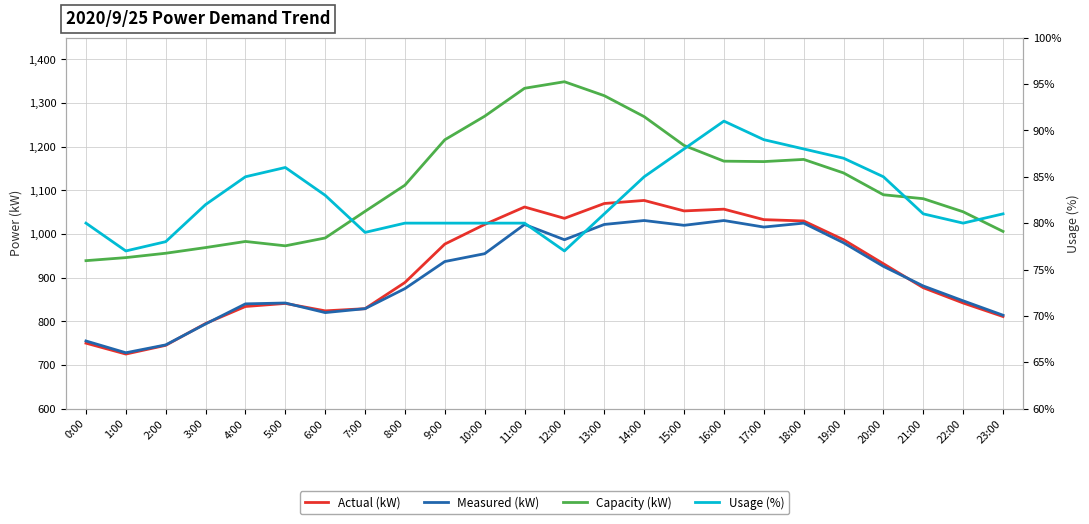

True or false: Usage (%) and Capacity (kW) cross at least once.

False